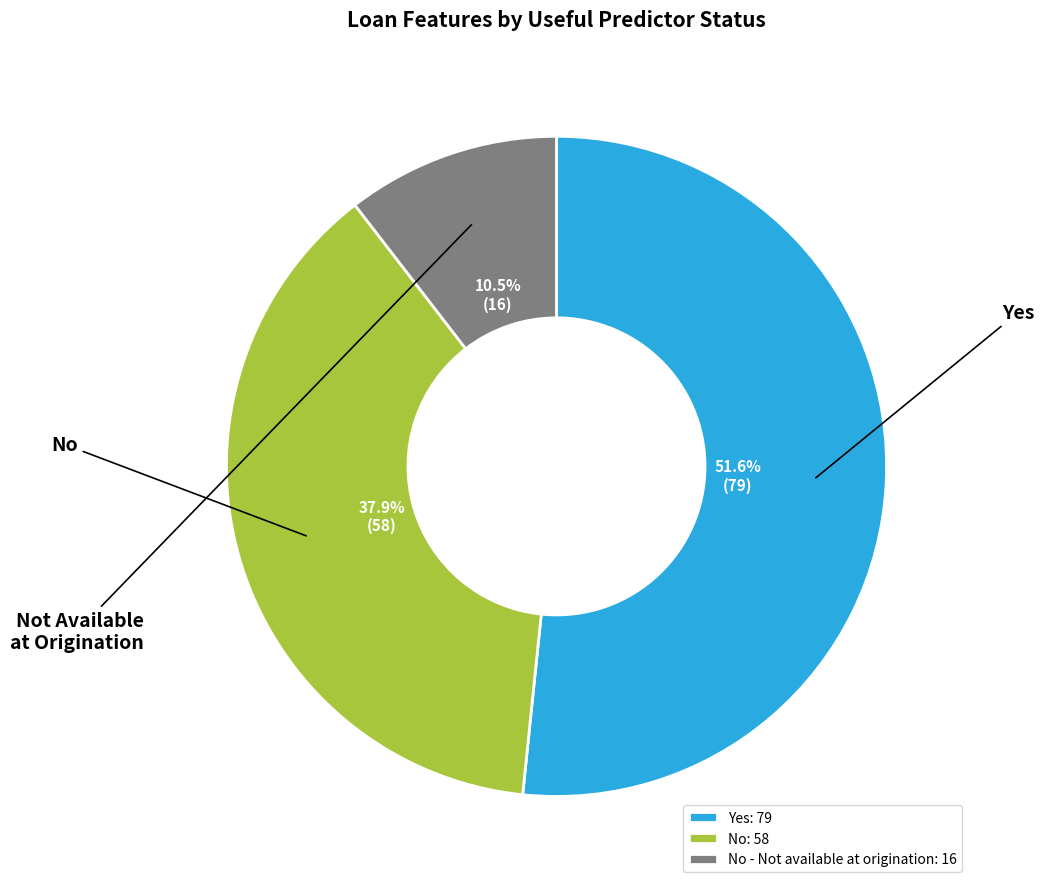

Which has a higher value, No - Not available at origination: 16 or Yes: 79?

Yes: 79